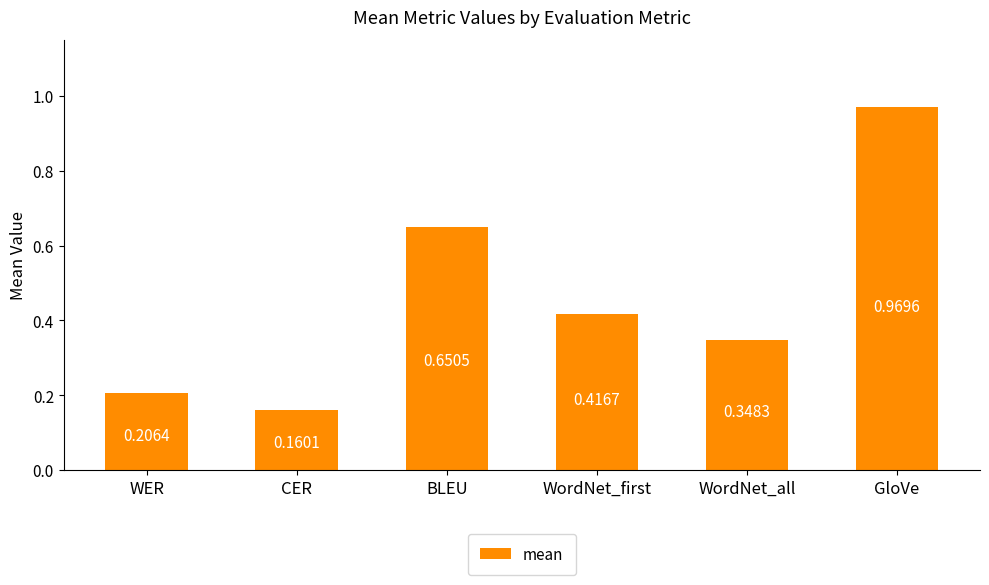

What is the label of the 2nd bar from the right?

WordNet_all